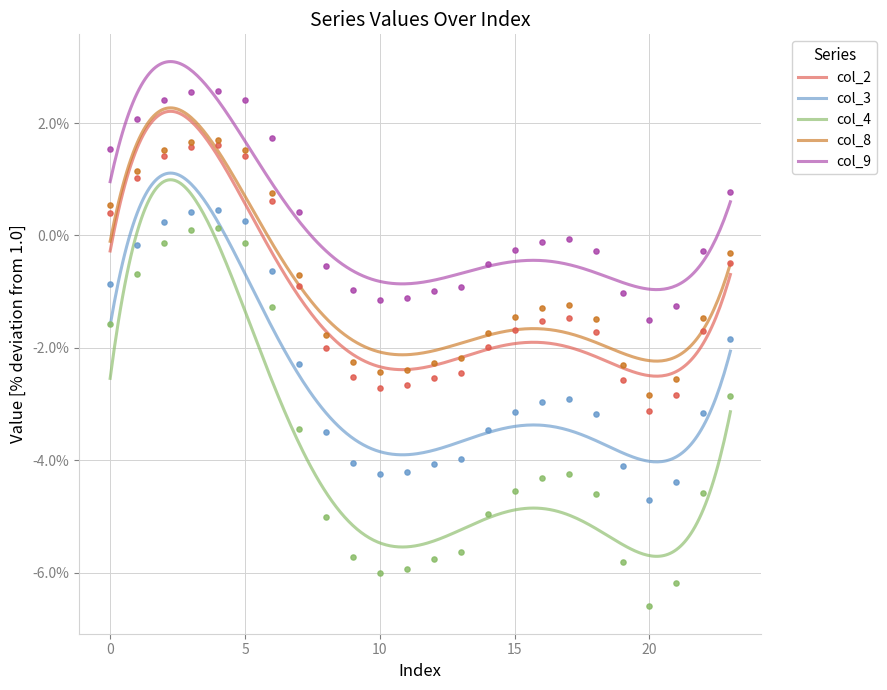

Which series reaches the minimum Y coordinate?

col_4